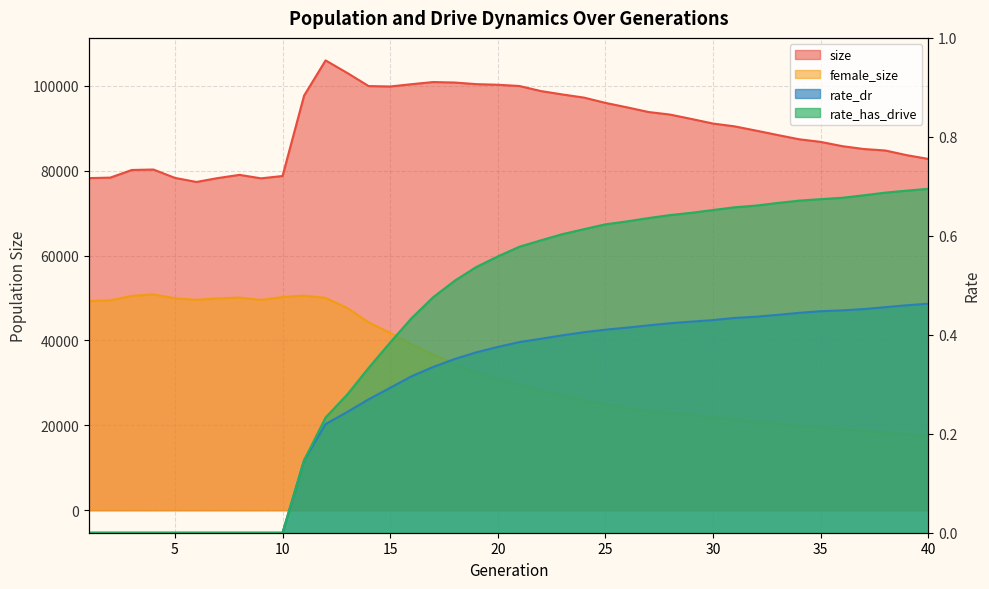

What is the difference between the highest and lowest values at 35?

86791.6